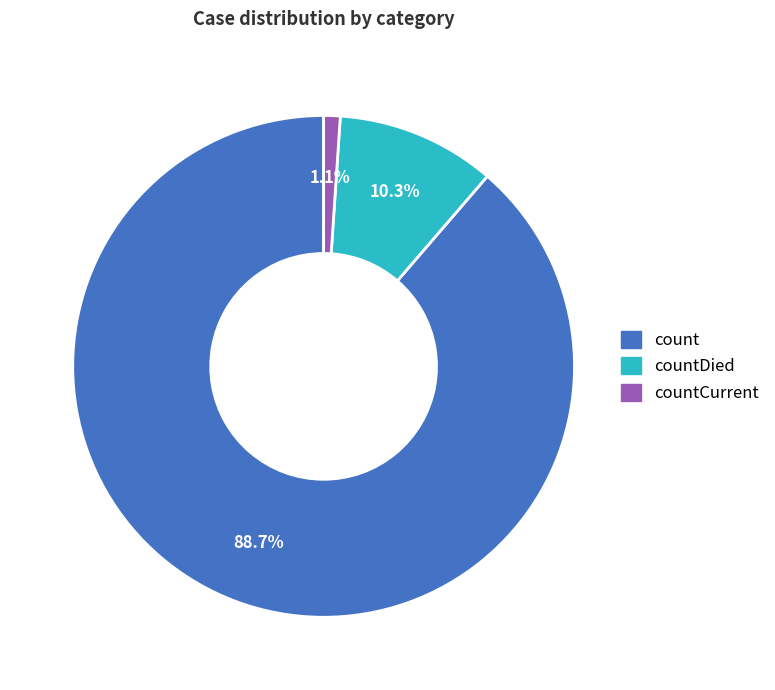

Is there a majority slice in this chart?

Yes